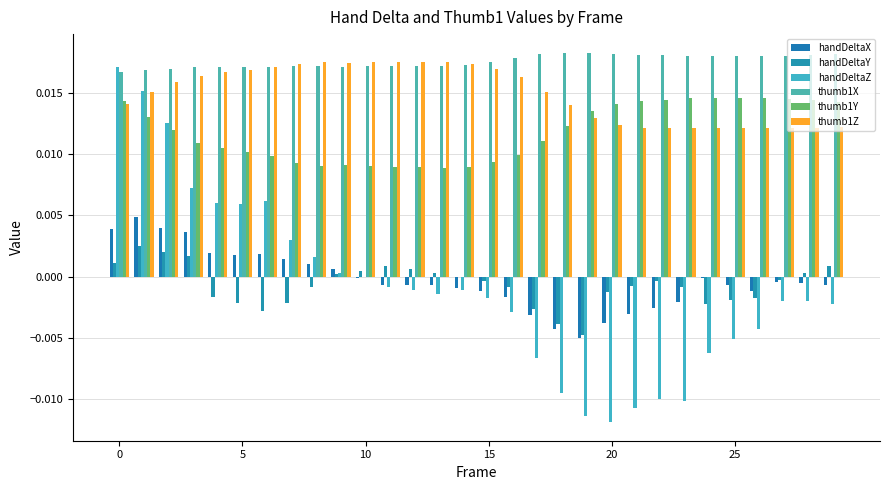

How many series are shown in this chart?

6